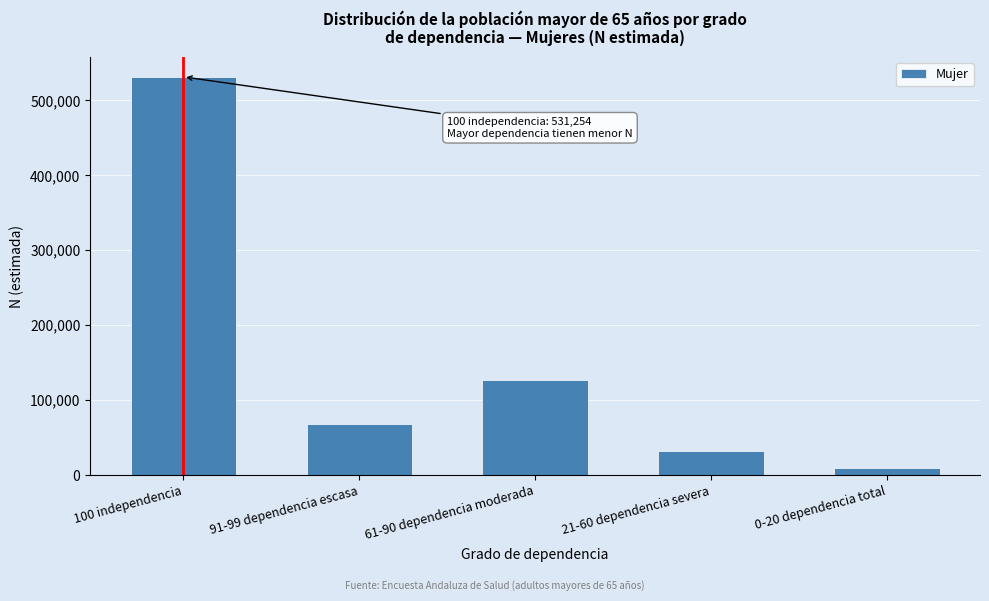

Reading left to right, extract all data points from this chart.

531254	67944	126728	31517	9353